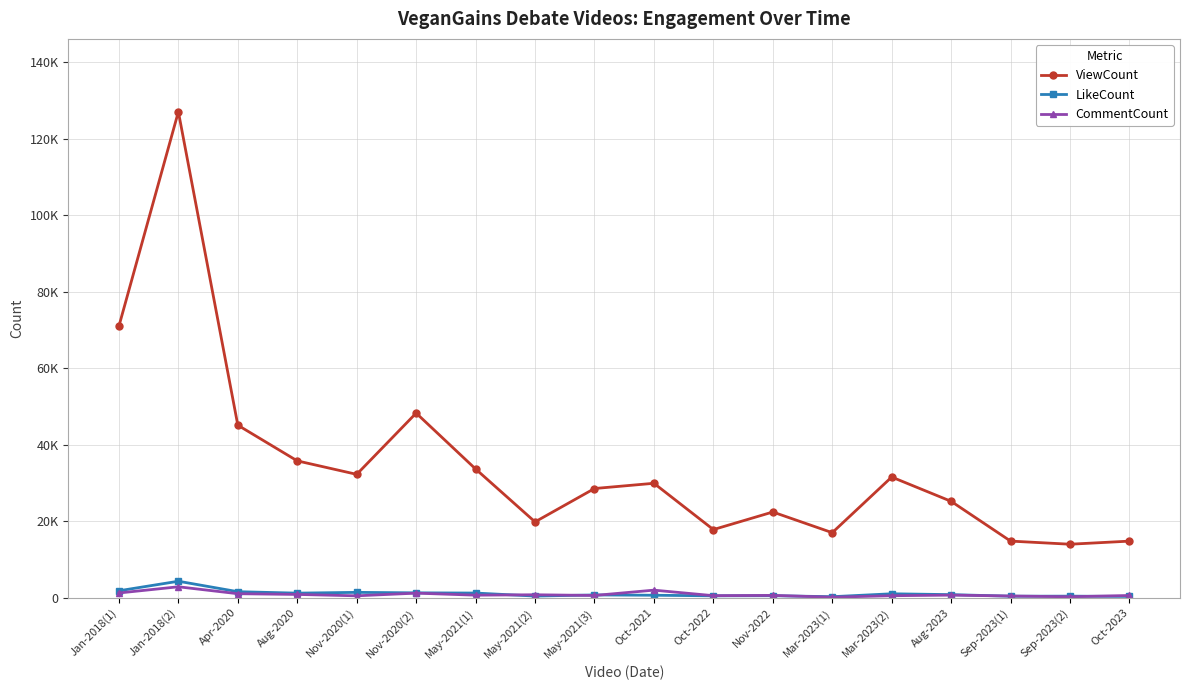

Does the chart have visible grid lines?

Yes